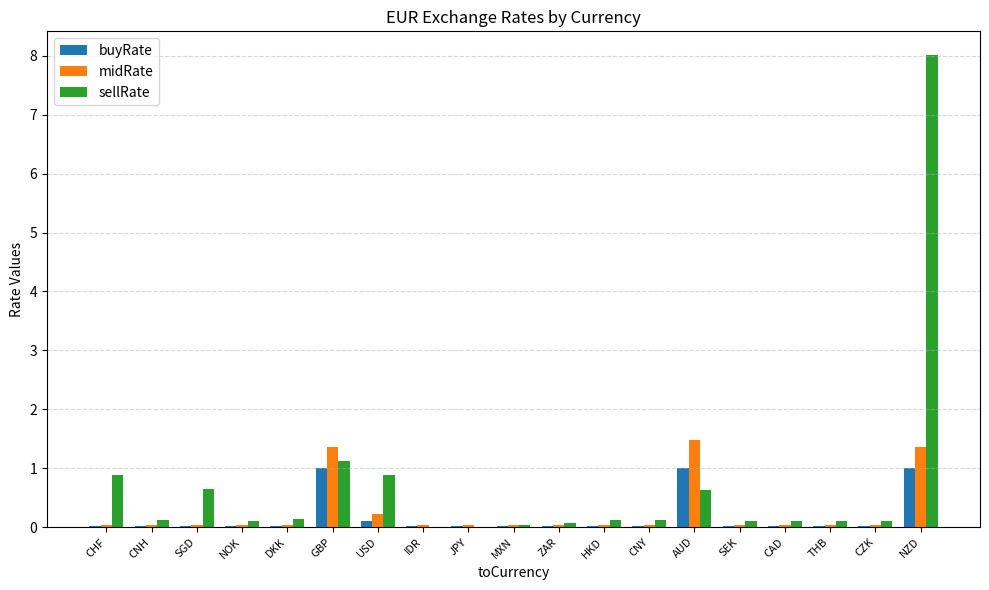

True or false: buyRate has a value of 1.7 at NZD.

False